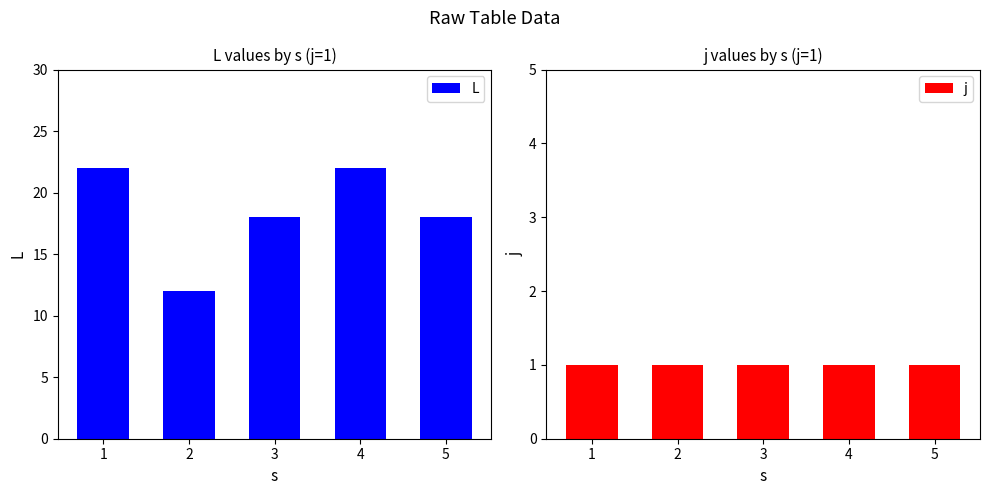

What is the value of the j bar at the 5th from the left?

1